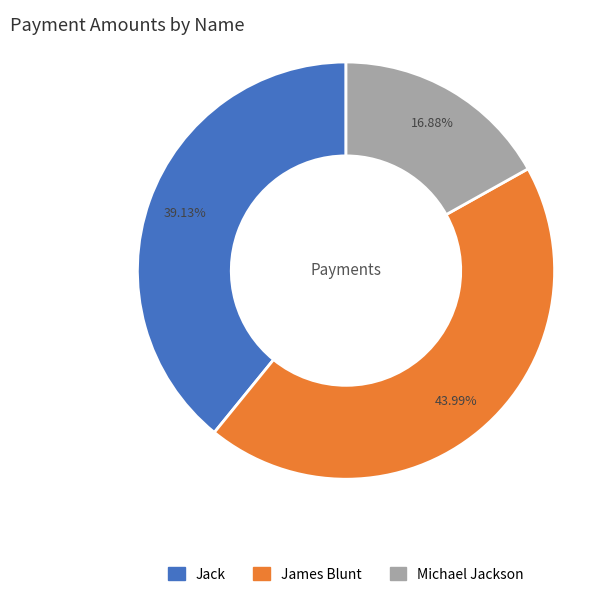

What percentage is the Michael Jackson slice, to the nearest percent?

17%